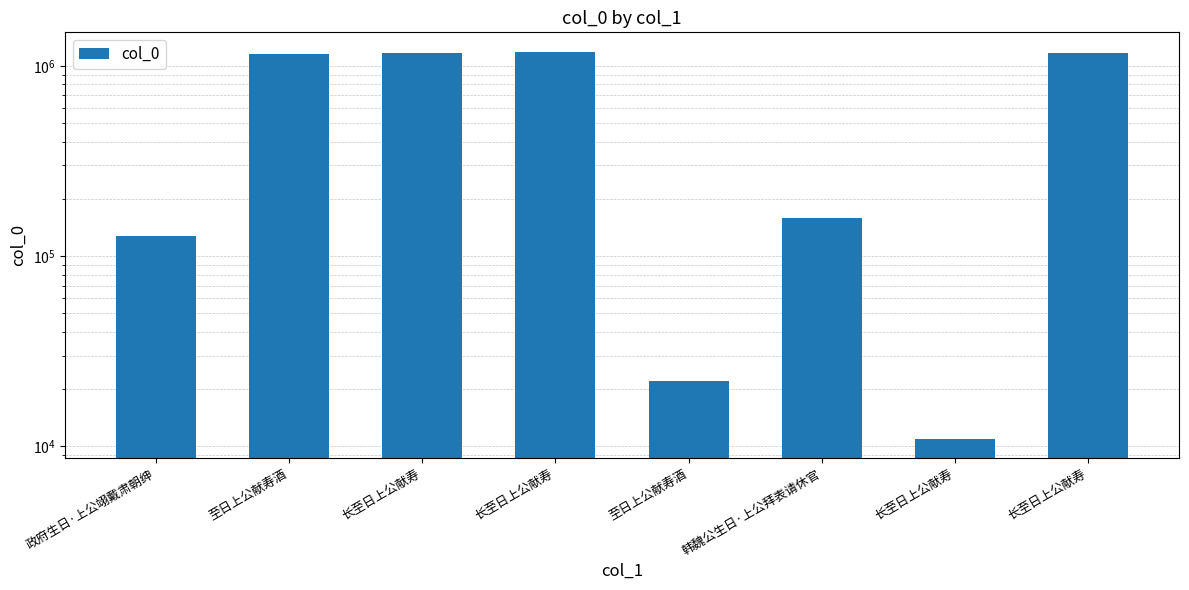

The chart shows a value of 1157923 at 至日上公献寿酒. True or false?

True